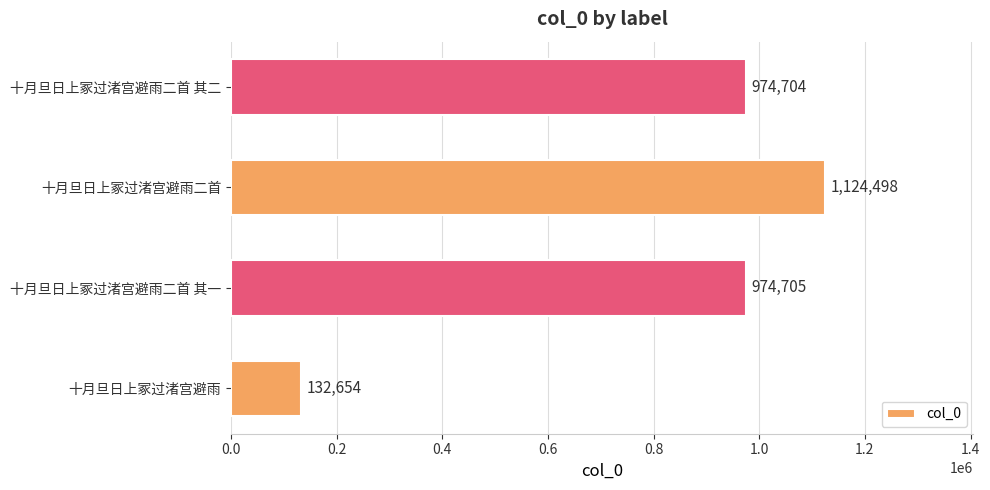

Is it true that the value at 十月旦日上冢过渚宫避雨二首 其一 is 1453126?

False